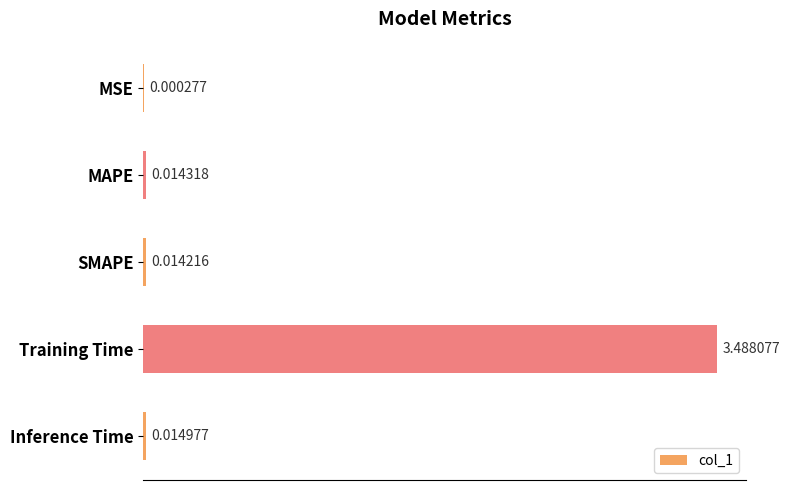

Between MSE and MAPE, which is larger?

MAPE